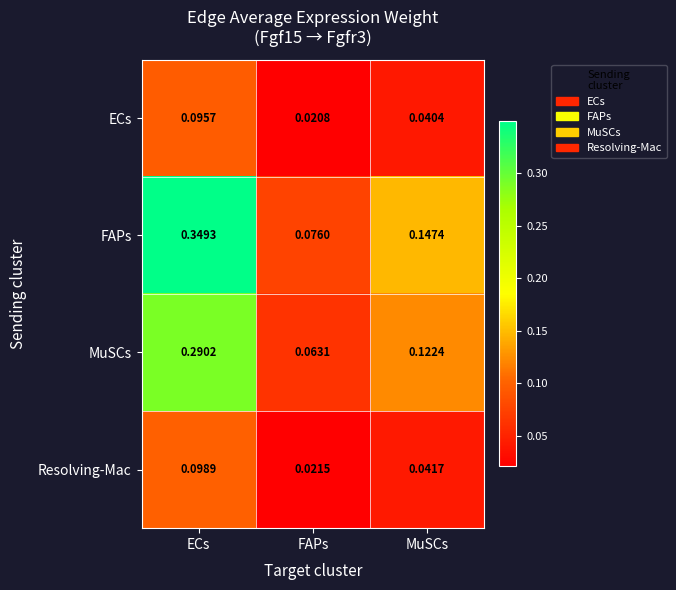

Which series has the largest total across all categories?

FAPs